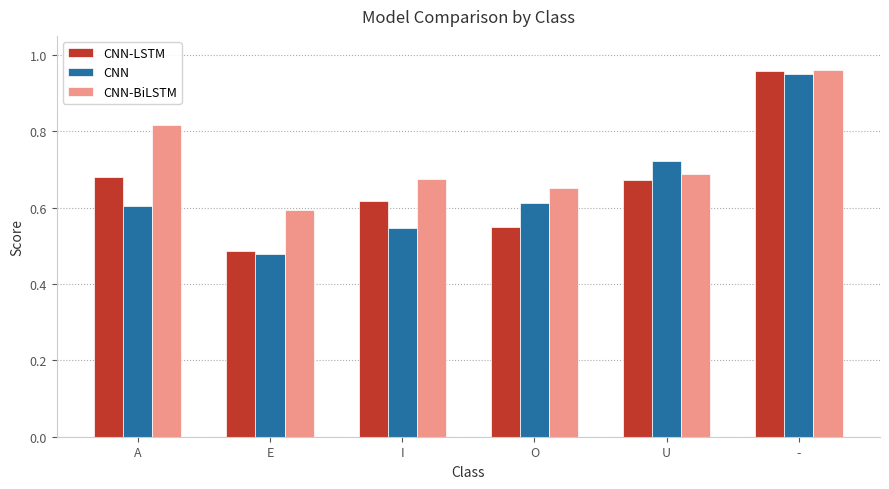

What is the sum of all CNN values?

3.9